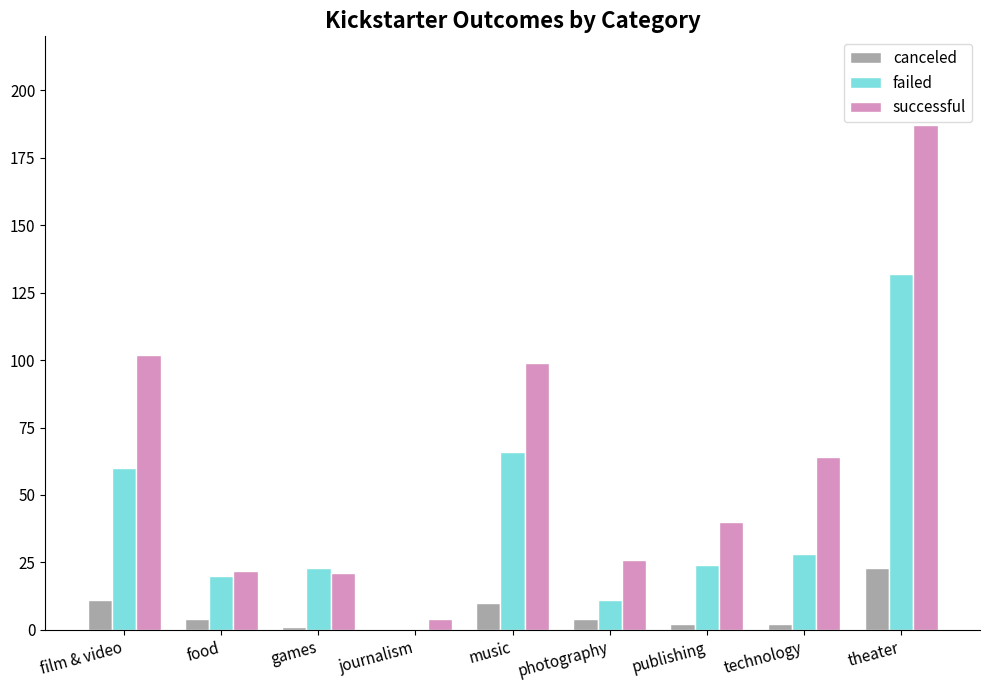

Reading left to right, list all the values displayed in this chart.

canceled: film & video=11	food=4	games=1	journalism=0	music=10	photography=4	publishing=2	technology=2	theater=23
failed: film & video=60	food=20	games=23	journalism=0	music=66	photography=11	publishing=24	technology=28	theater=132
successful: film & video=102	food=22	games=21	journalism=4	music=99	photography=26	publishing=40	technology=64	theater=187